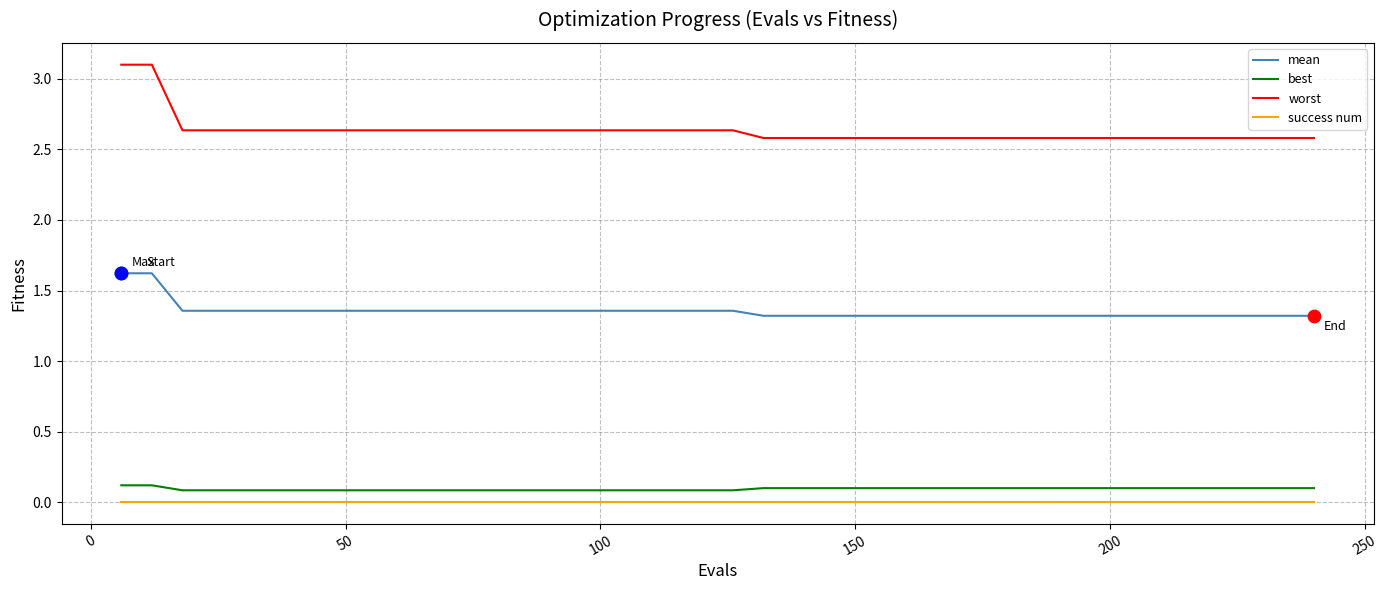

Which series has the largest total across all categories?

worst